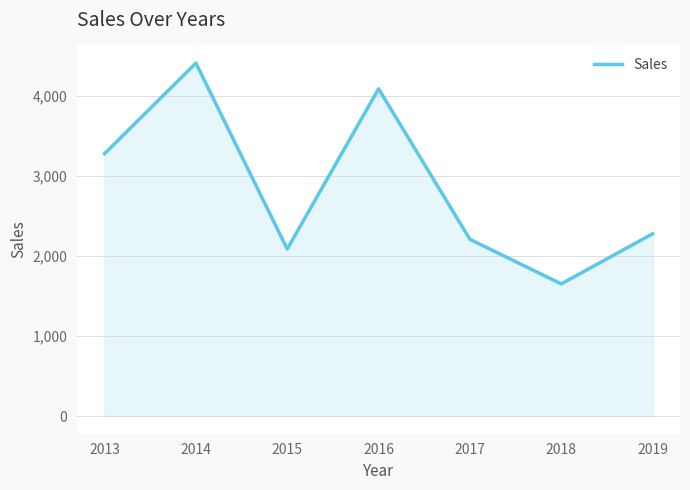

Which has a higher value, 2018 or 2019?

2019